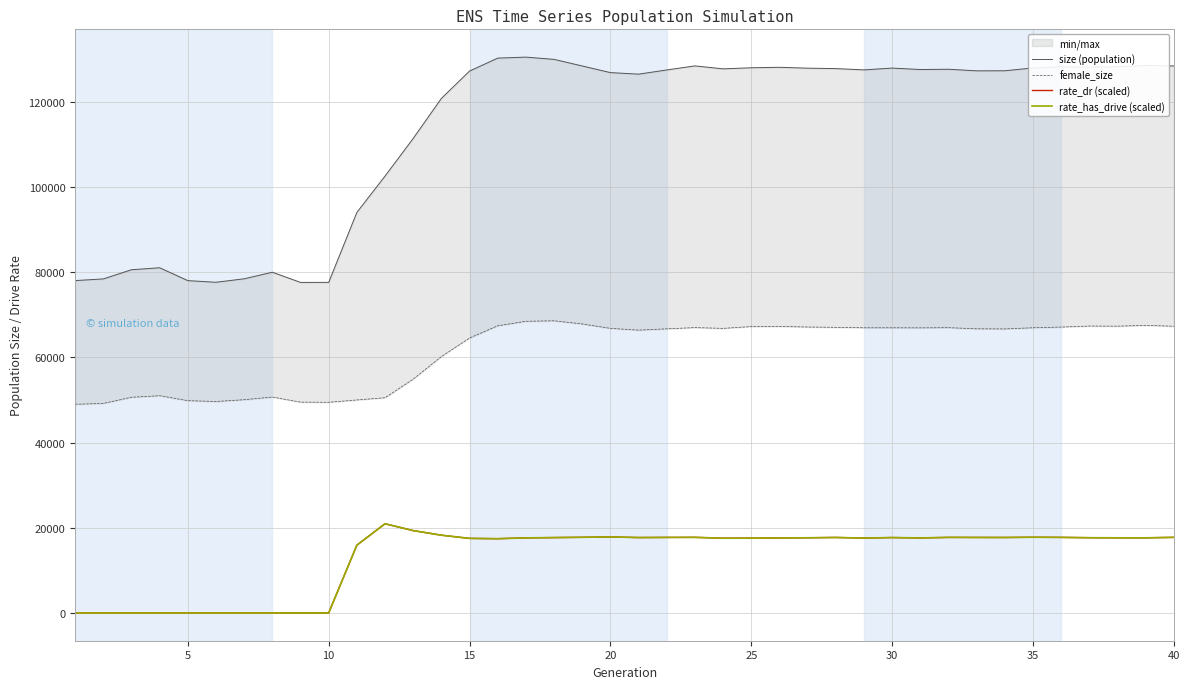

Between 19 and 35, which series saw the biggest shift?

size (population)